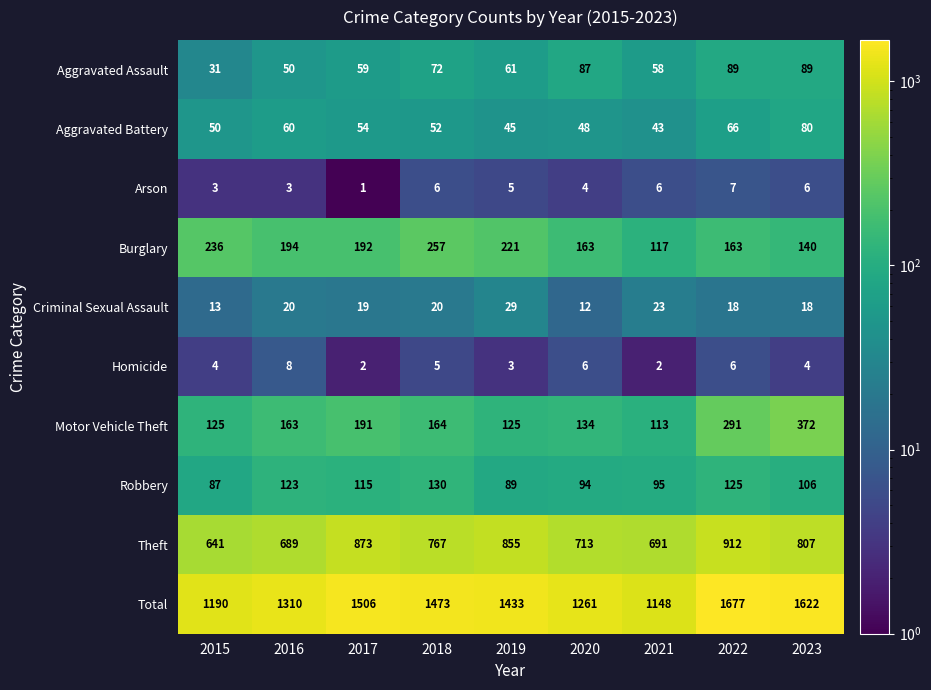

What is the difference between the Burglary values at 2018 and 2023?

117